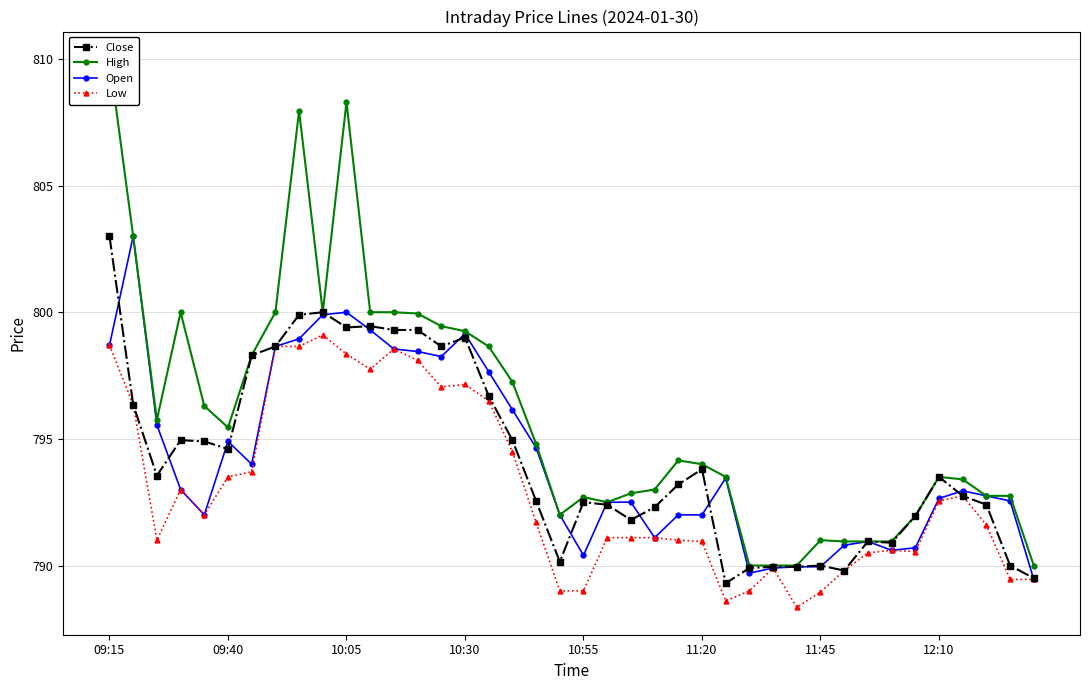

At which category does the chart reach its minimum across all series?

29